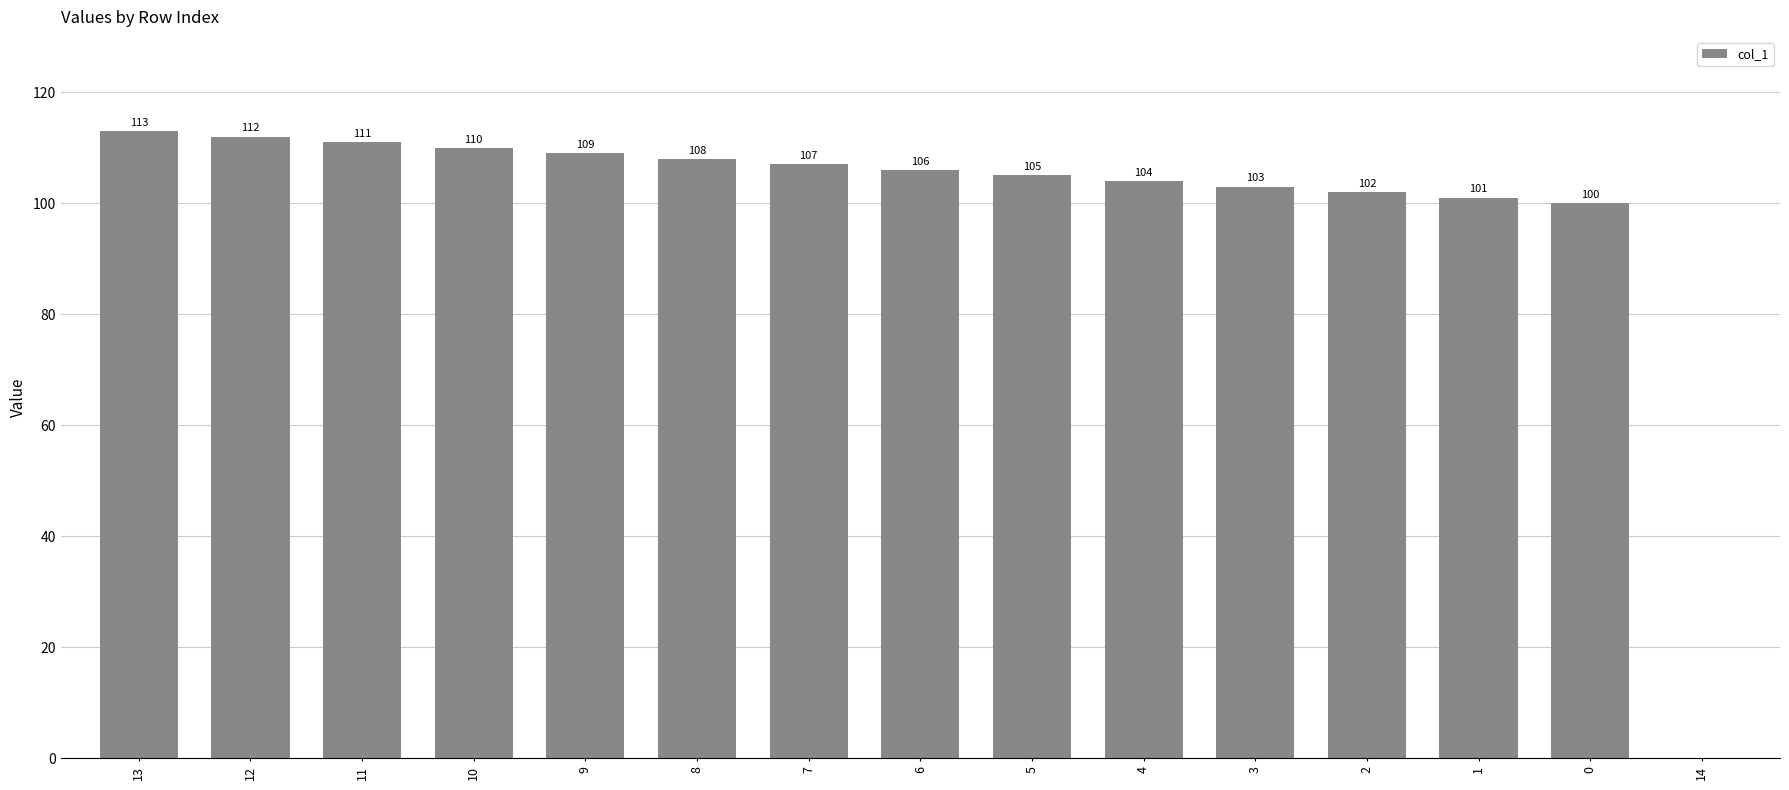

At which category does the chart reach its peak across all series?

13